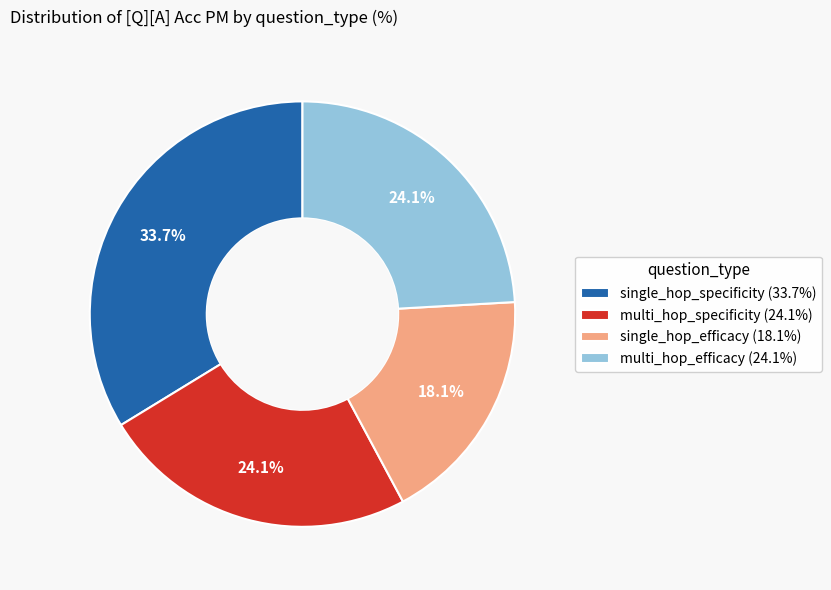

To the nearest percent, what is the difference between the largest and smallest slice percentages?

16%